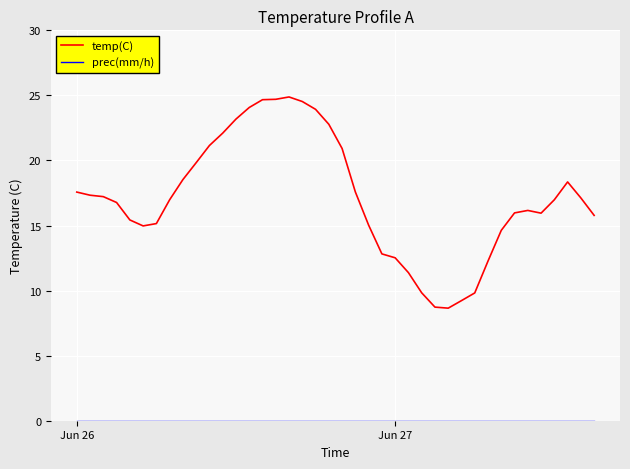

What is the difference between the maximum and minimum values in the temp(C) series?

16.2